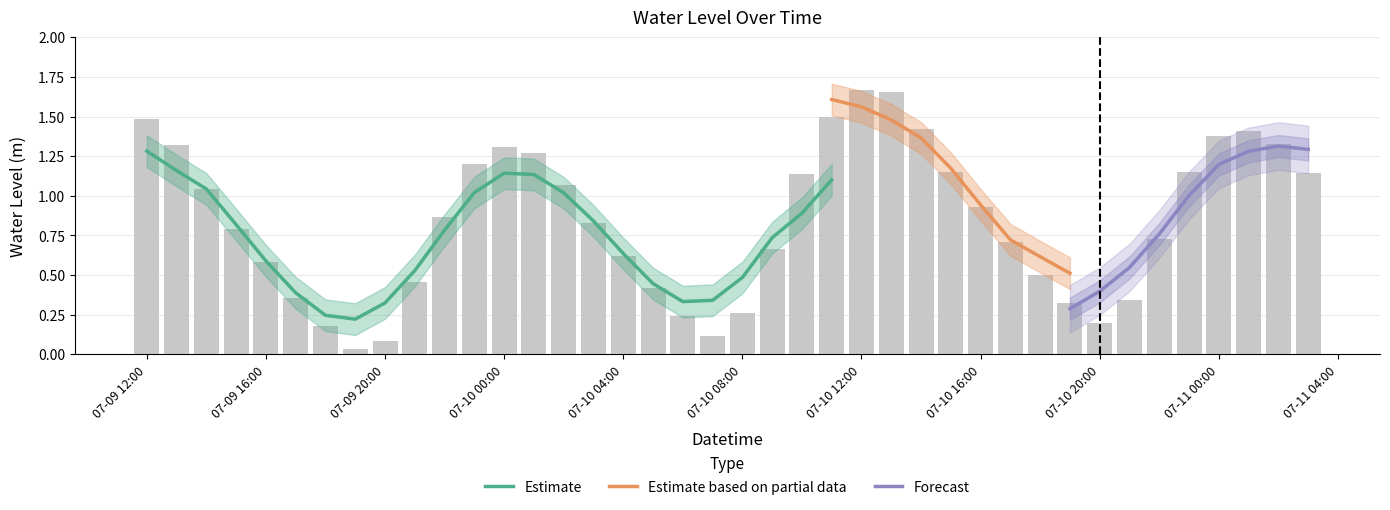

What is the sum of all values?

33.9